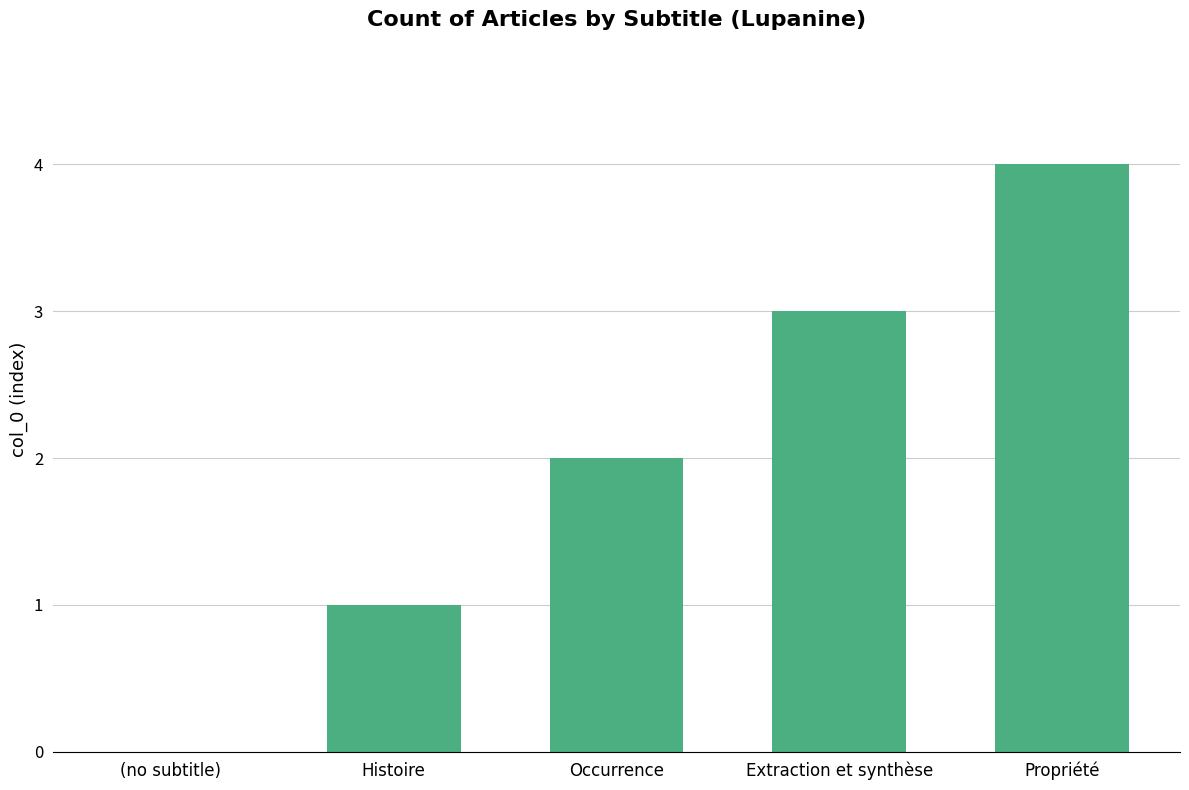

Which label corresponds to the largest value in the chart?

Propriété